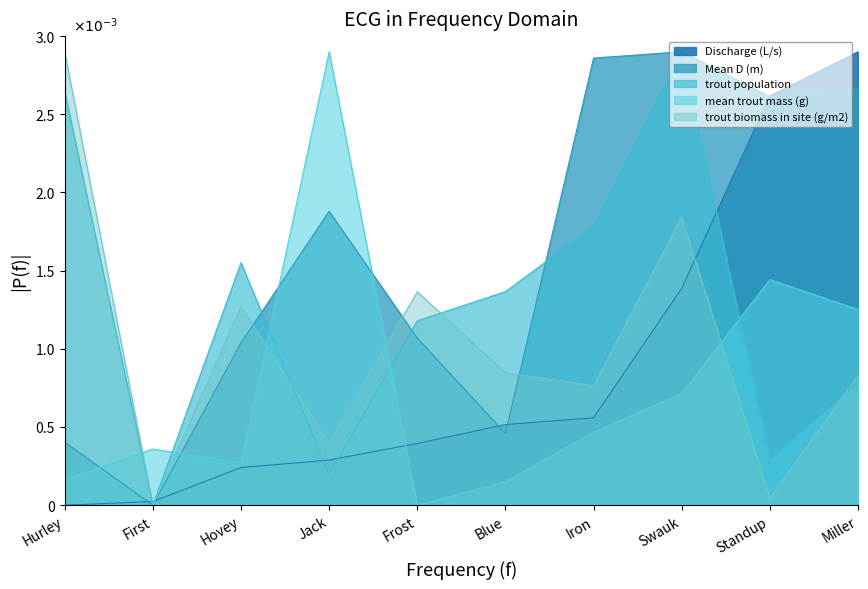

Where is the first local minimum for trout population?

717